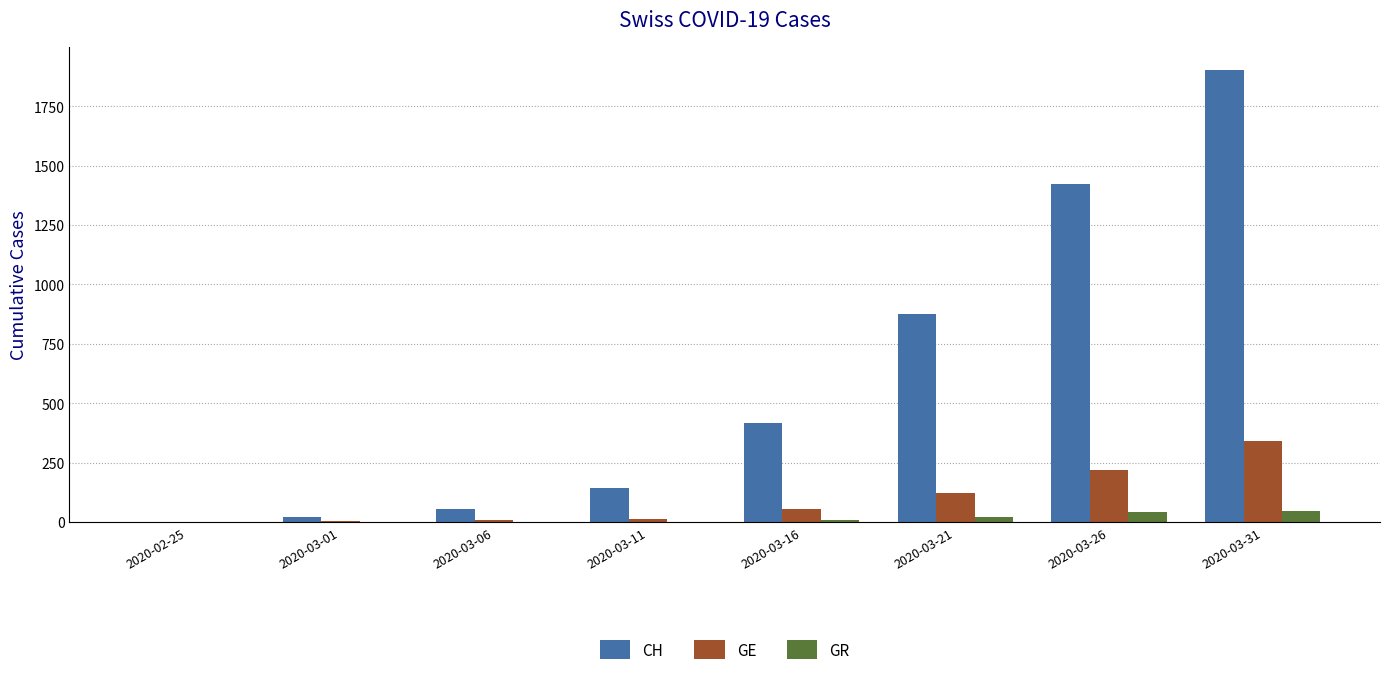

At which category is the sum across all series the highest?

2020-03-31